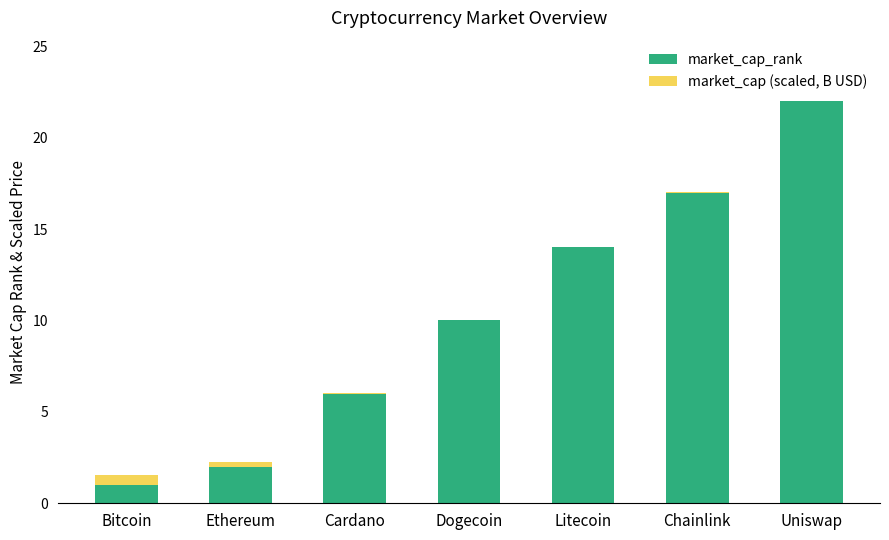

What is the sum of all market_cap_rank values?

72.0